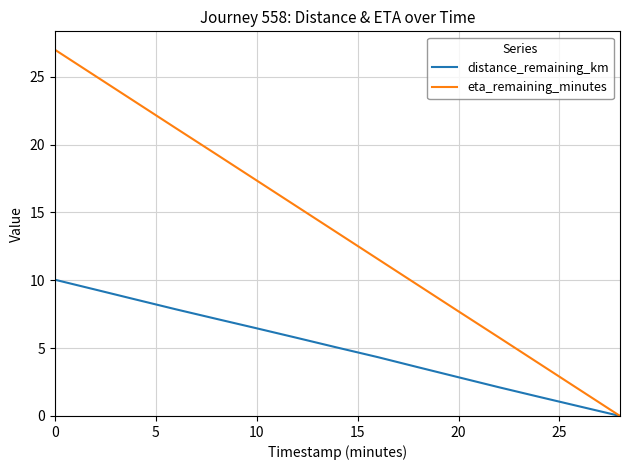

List the series in order of their peak value, highest first.

eta_remaining_minutes, distance_remaining_km